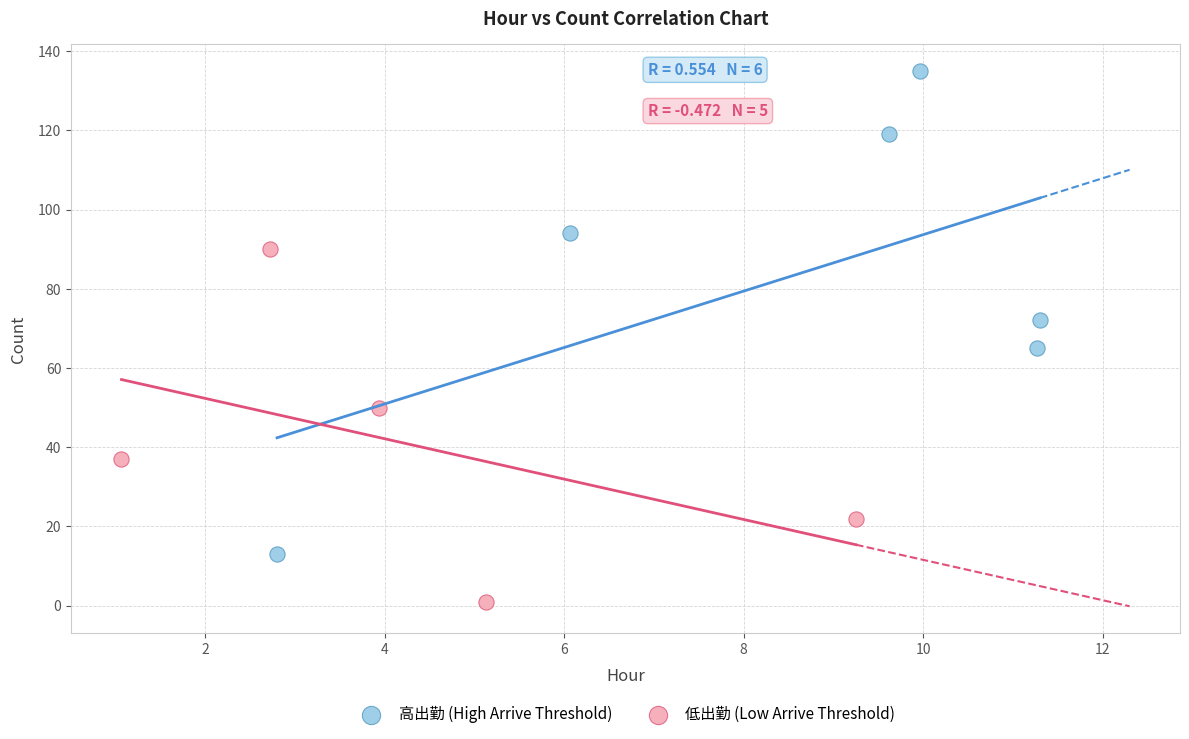

Which series contains the highest Y value?

高出勤 (High Arrive Threshold)